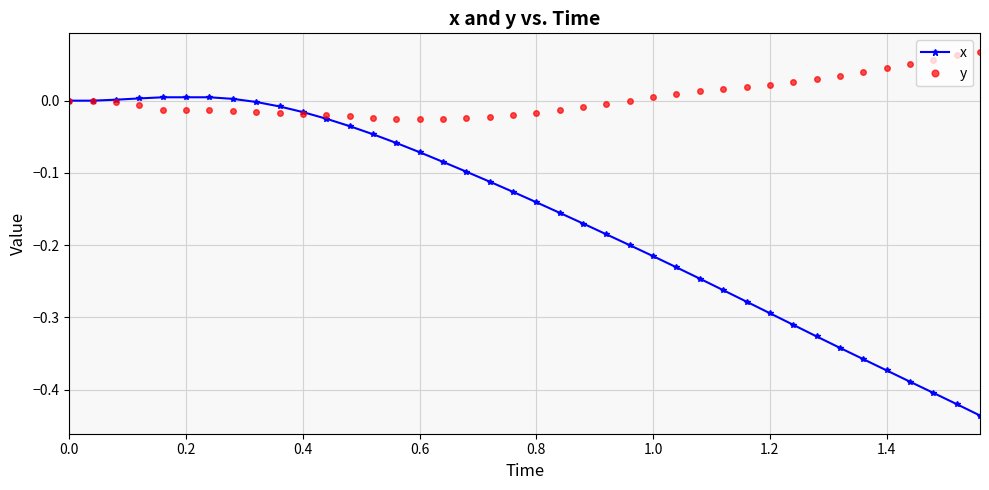

Which series ends up on top after the final intersection of y and x?

y